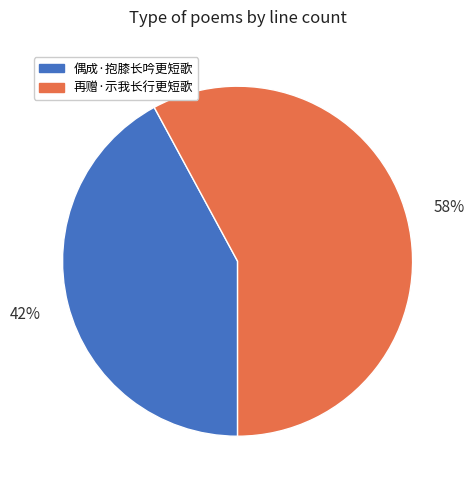

Is the sum of 偶成·抱膝长吟更短歌 and 再赠·示我长行更短歌 greater than half?

Yes